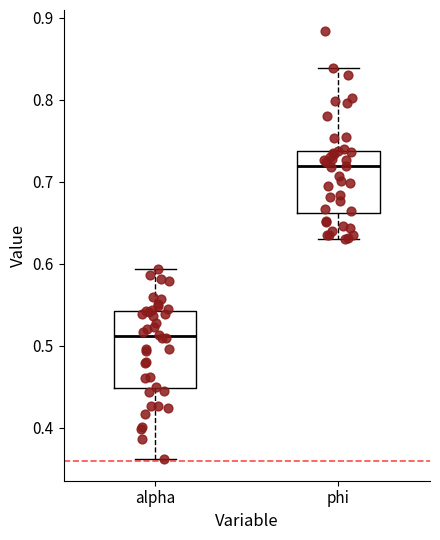

Where is the lower edge of the box for phi on the y-axis? The values are not printed on the chart, so give them approximately, as read against the axis.

0.66